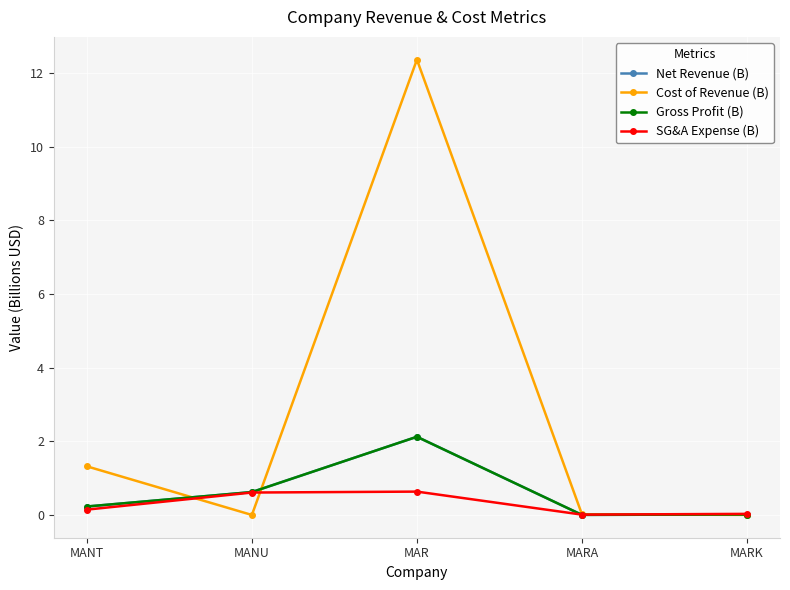

At which category does SG&A Expense (B) reach its first local peak?

MAR